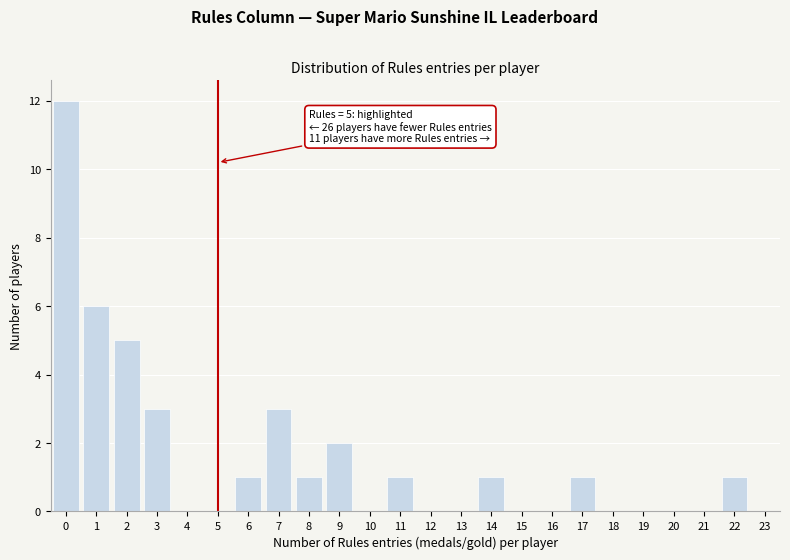

Reading right to left, extract all data points from this chart.

22=1	21=0	20=0	19=0	18=0	17=1	16=0	15=0	14=1	13=0	12=0	11=1	10=0	9=2	8=1	7=3	6=1	5=0	4=0	3=3	2=5	1=6	0=12